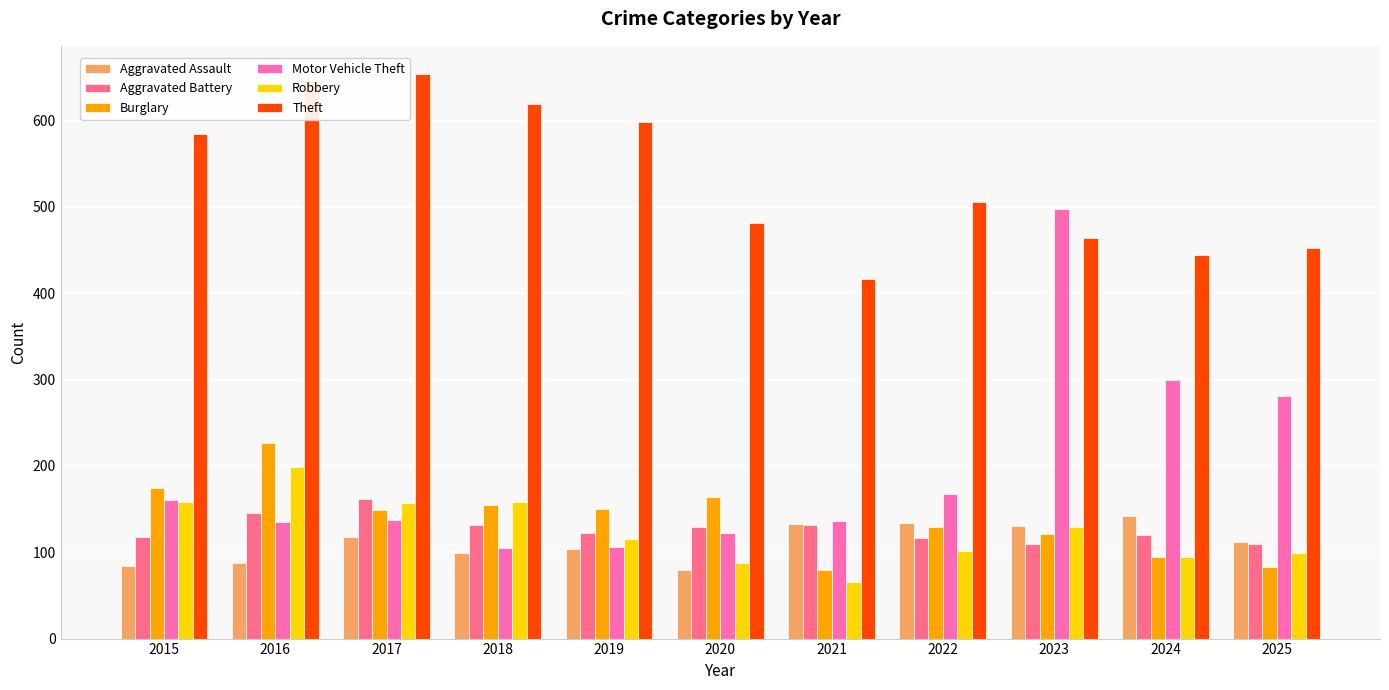

What is the value of the Aggravated Assault bar at the 7th from the left?

133